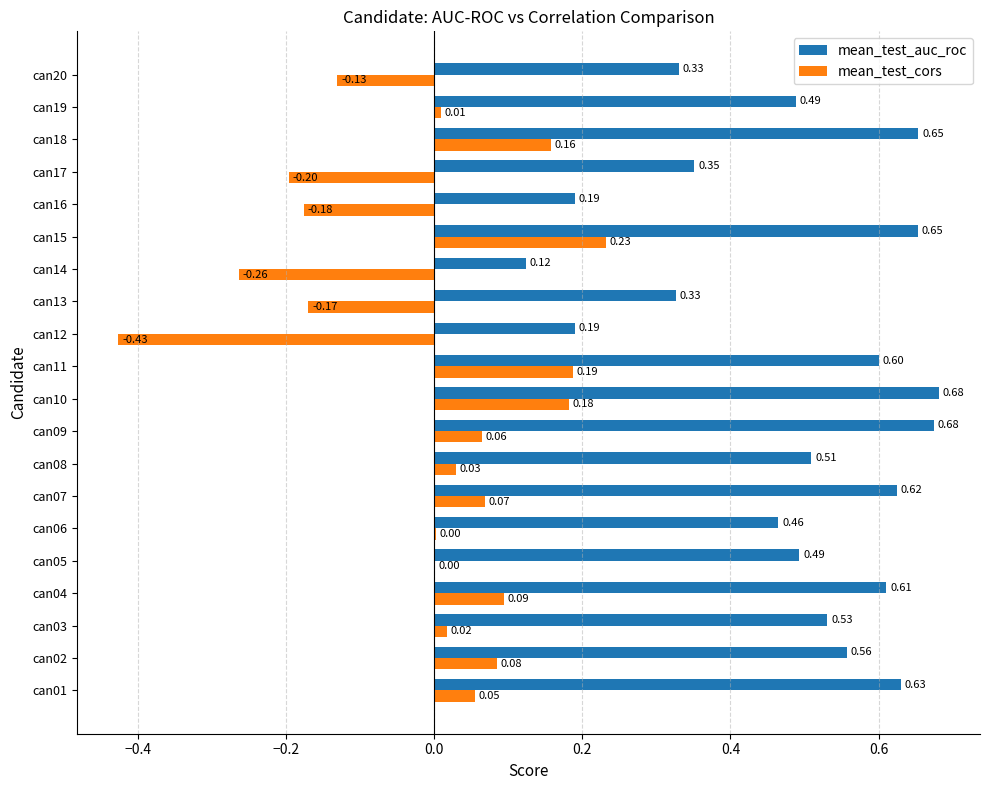

Which series has the largest total across all categories?

mean_test_auc_roc